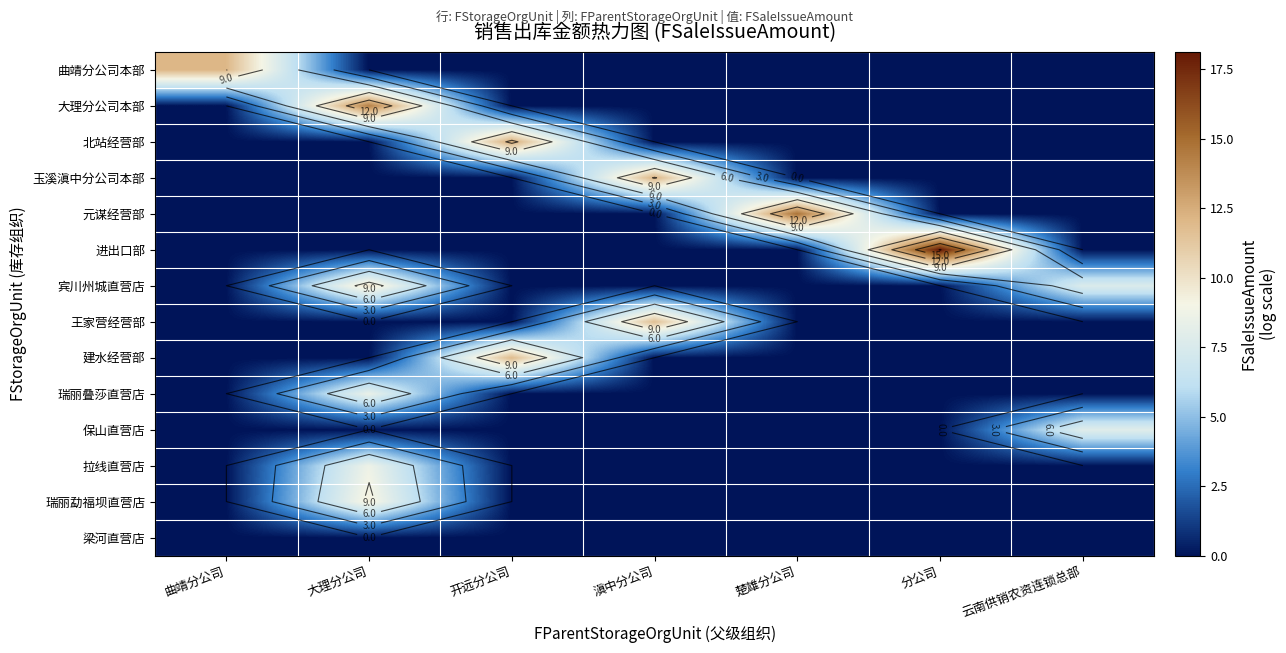

Which has a higher value, 开远分公司 or 楚雄分公司?

开远分公司